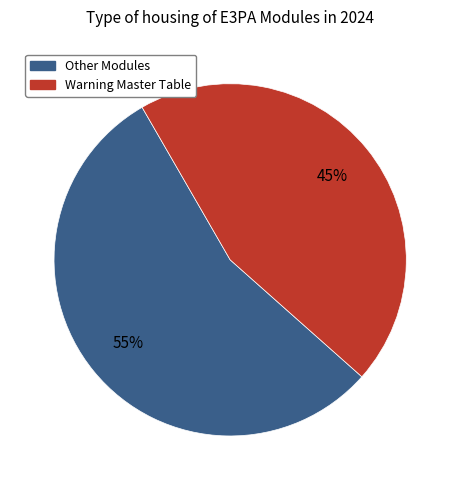

Does any single category account for the majority?

Yes